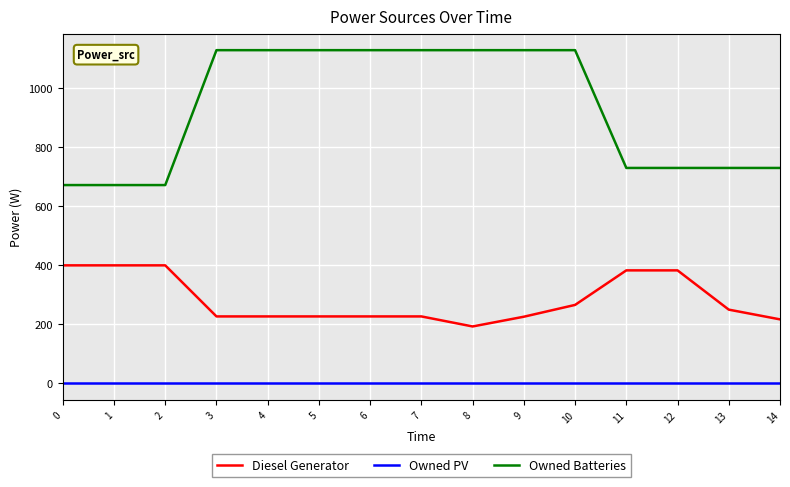

At 5, list the series in order from smallest to largest.

Owned PV, Diesel Generator, Owned Batteries